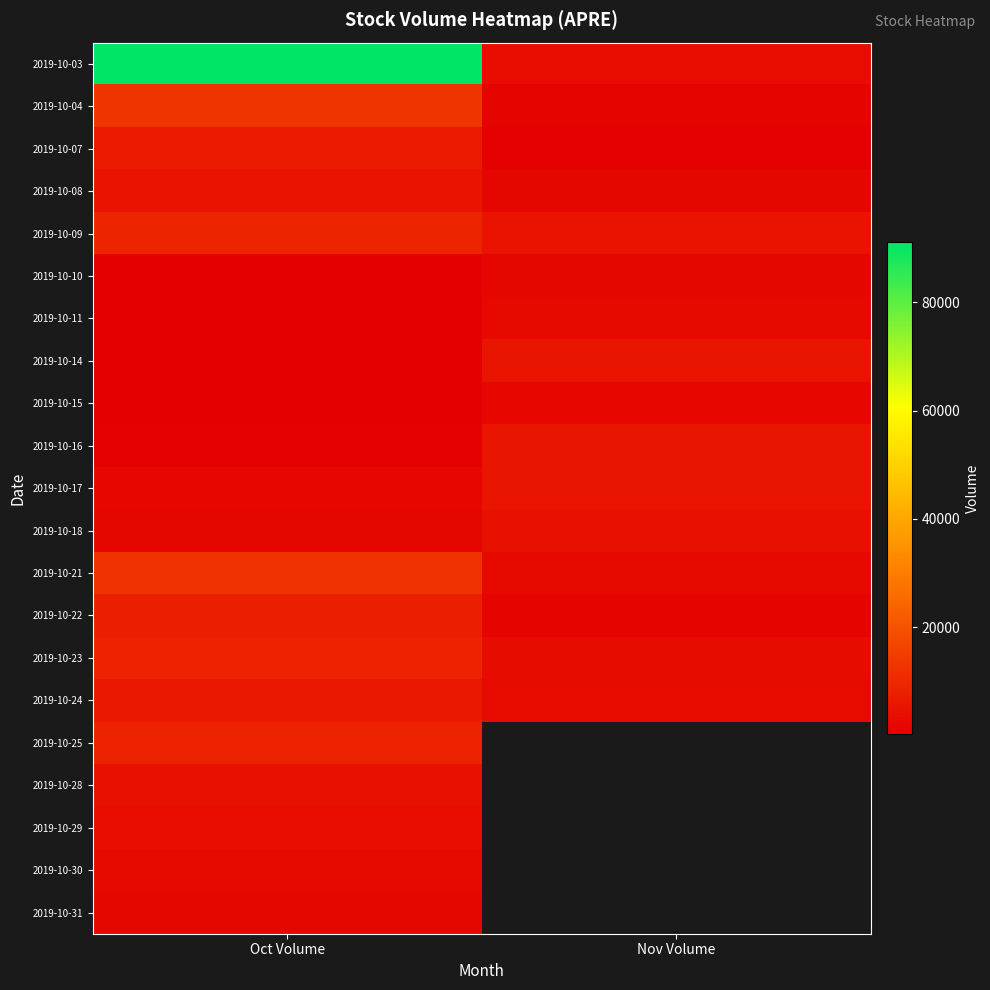

Where is 2019-10-24 nearest to the value 4537?

Nov Volume